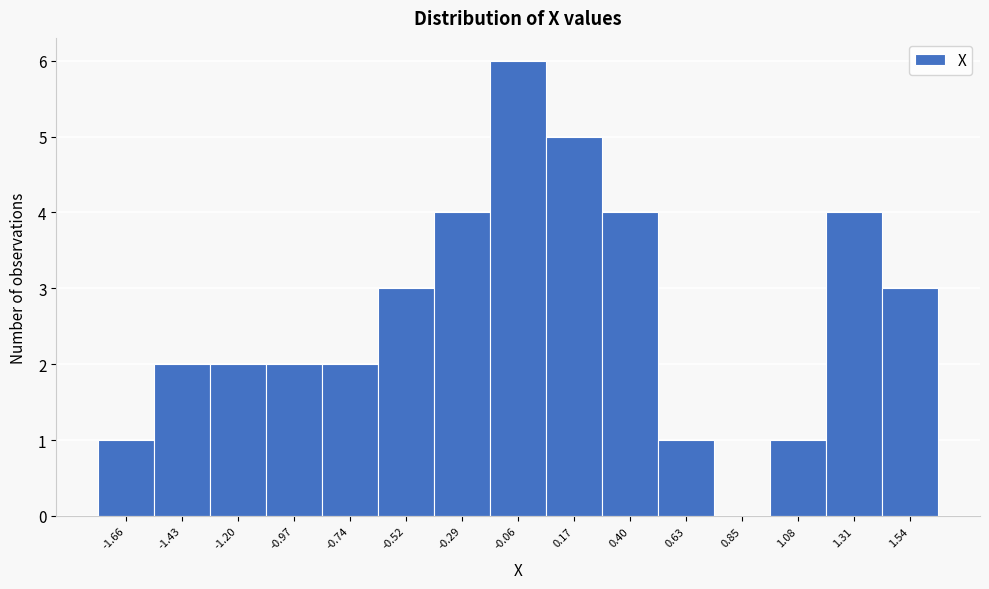

What is the height of the bar covering 1.40 to 1.65 on the x-axis? Neither the bar edges nor the heights are printed on the chart, so give them approximately, as read against the axes.

3